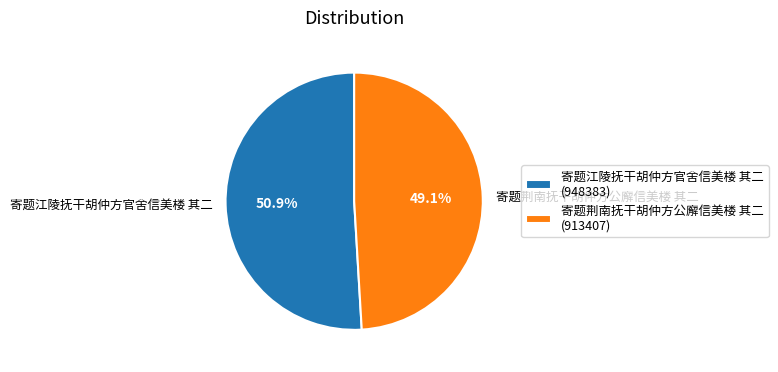

Is it true that 寄题江陵抚干胡仲方官舍信美楼 其二 is 60% of the pie?

False